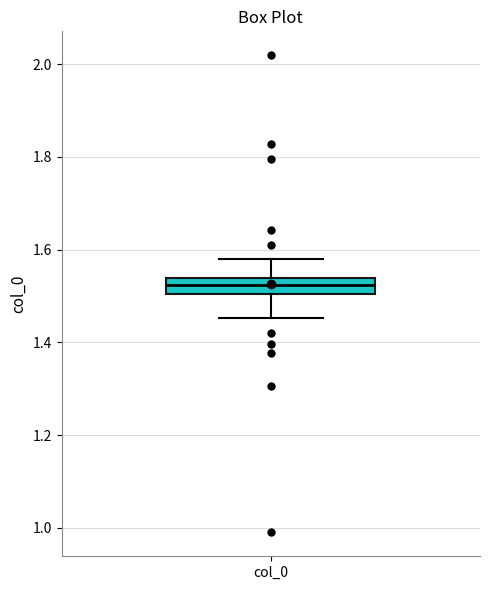

Where does the lower whisker of the box for col_0 end on the y-axis? The values are not printed on the chart, so give them approximately, as read against the axis.

1.46